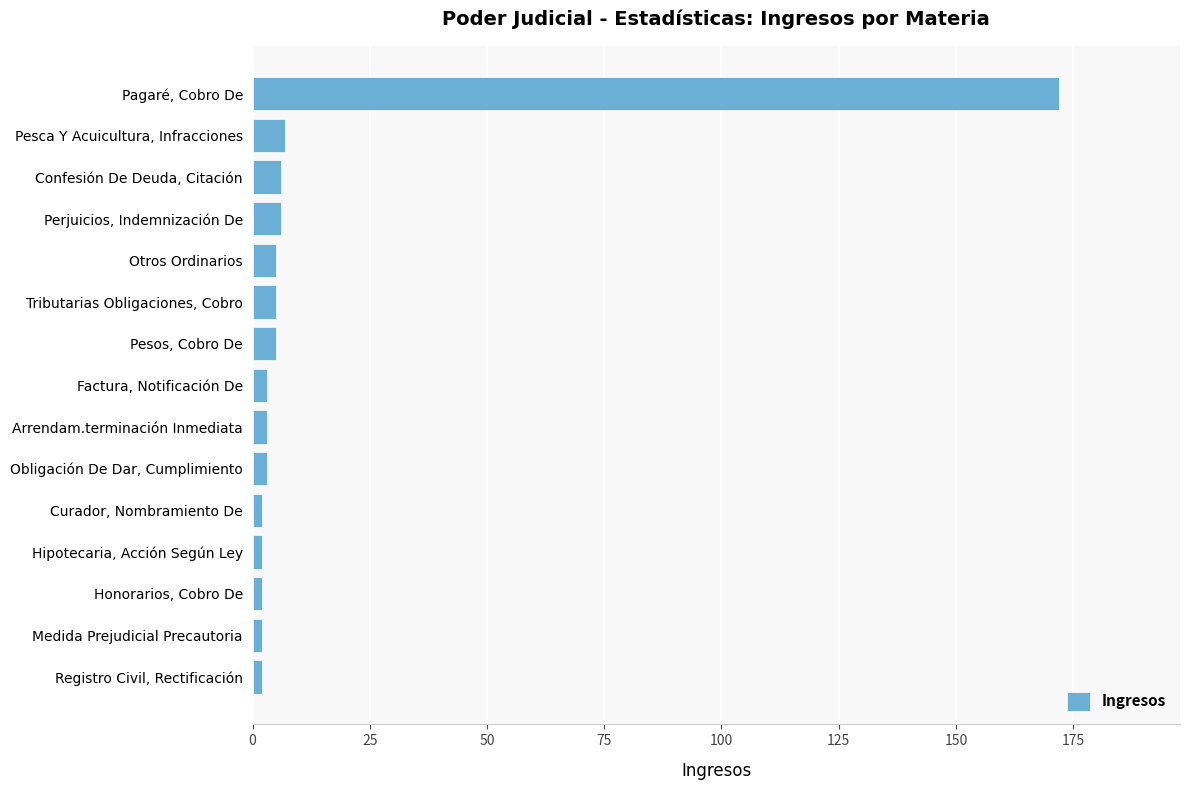

The value at Confesión De Deuda, Citación is 6. True or false?

True